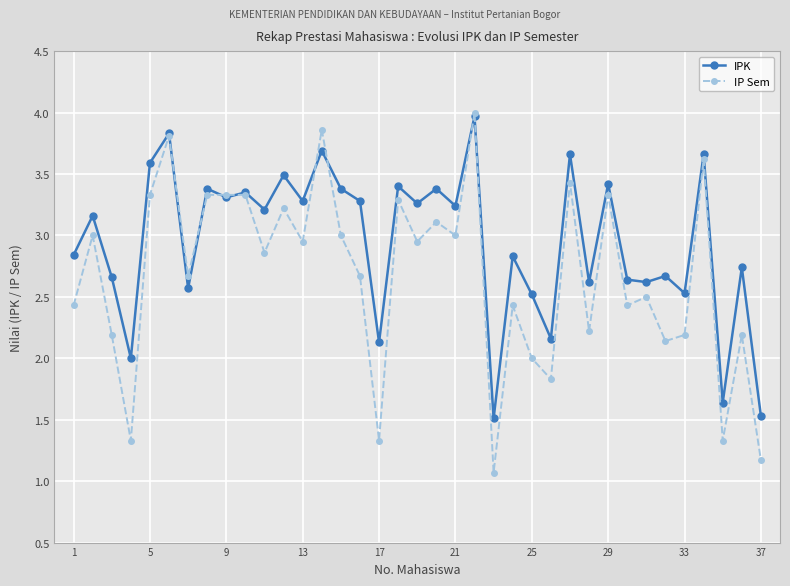

Is this an area chart (filled region under the line)?

No